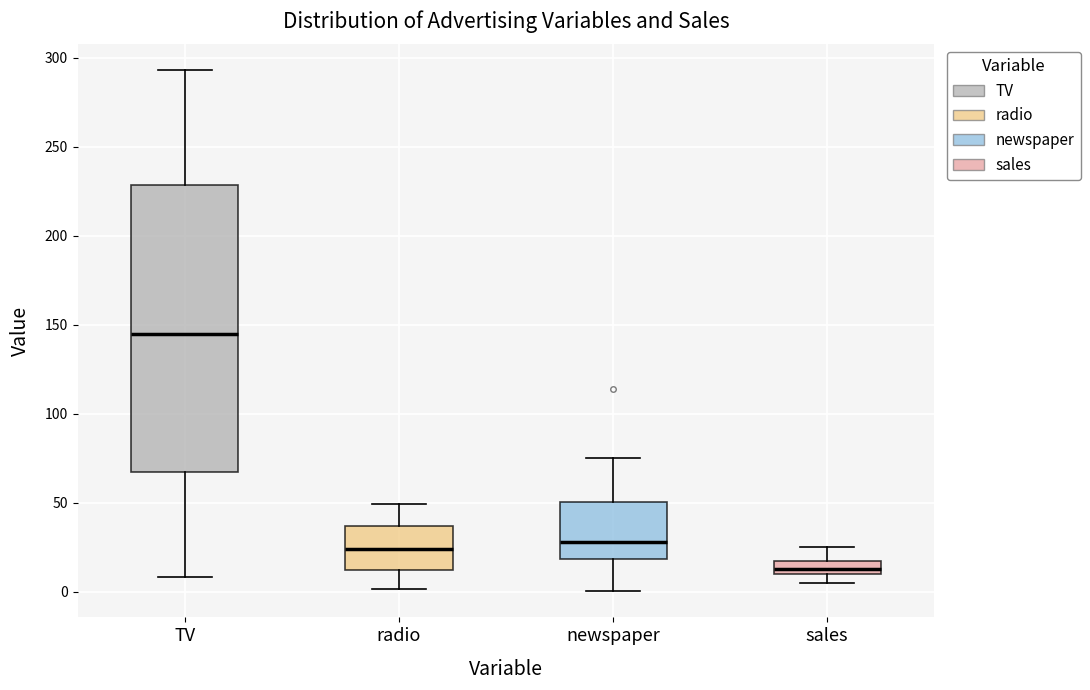

Comparing the boxes themselves (not the whiskers), which one is the tallest?

TV